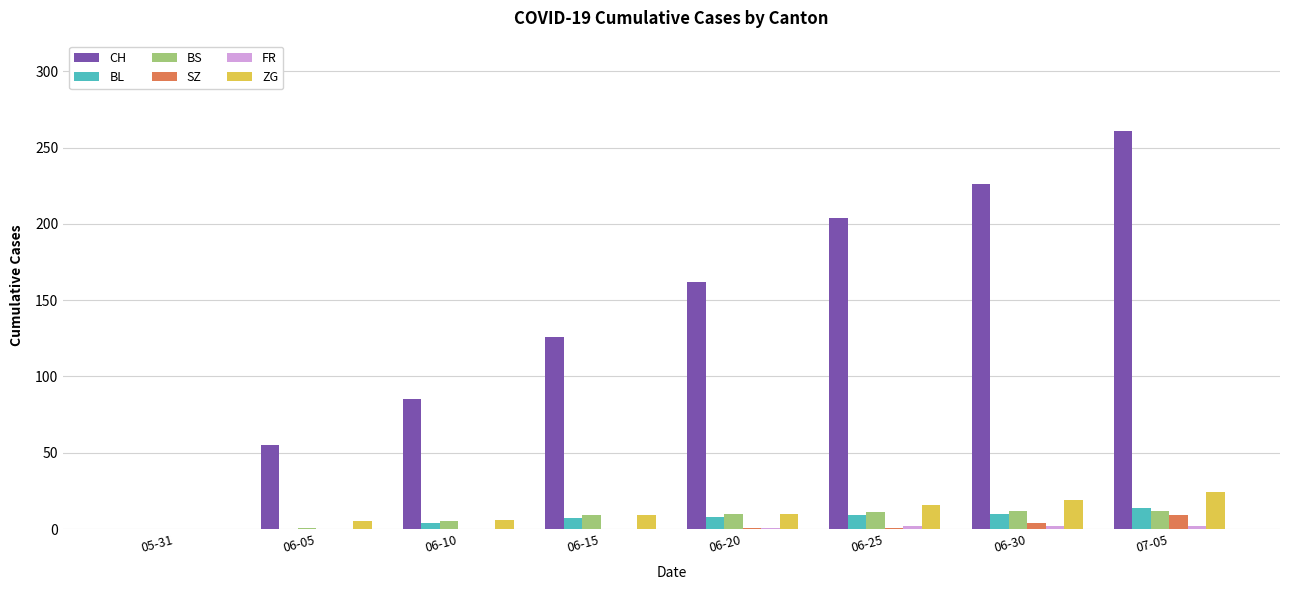

At which category is the sum across all series the highest?

07-05